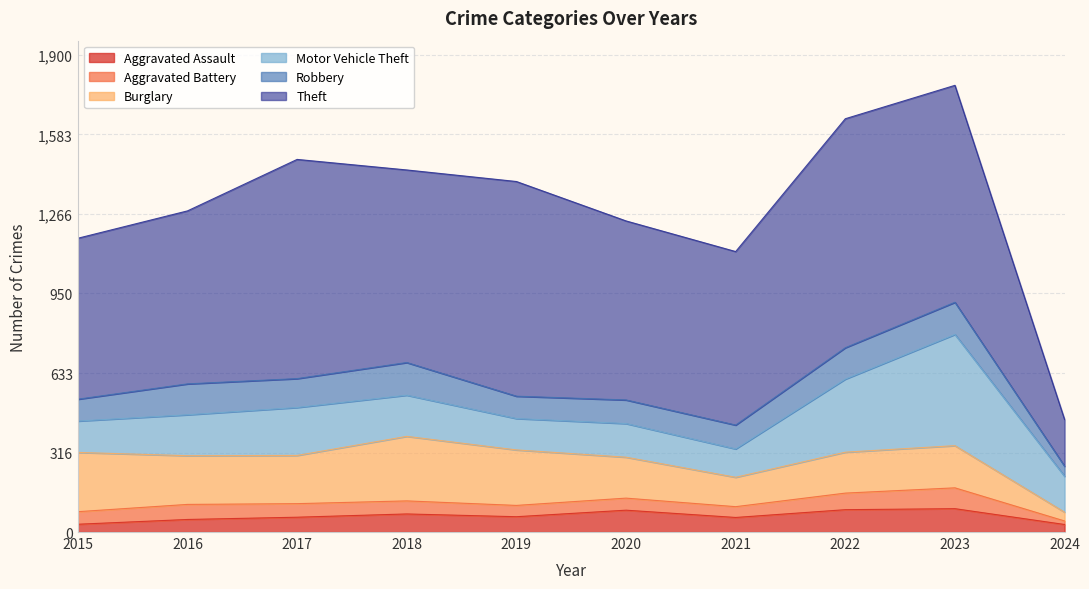

What is the total value across all series at 2018?

1442